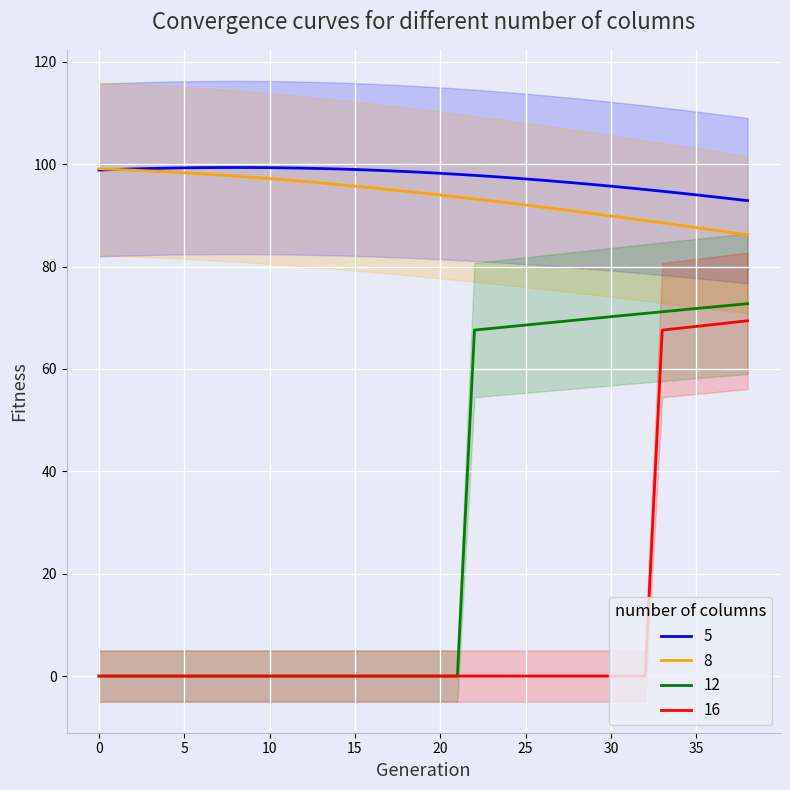

The 5 series shows 29.5 at 5. True or false?

False